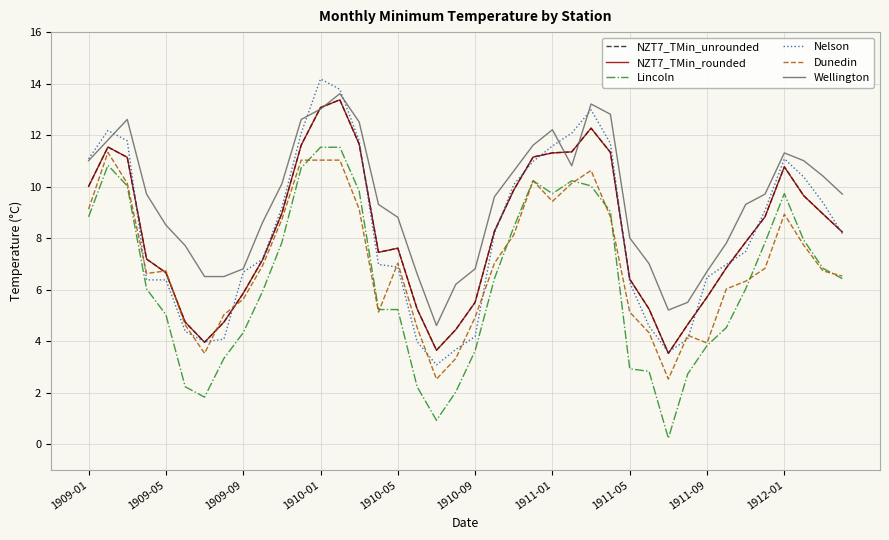

True or false: Dunedin and Wellington intersect in this chart.

False